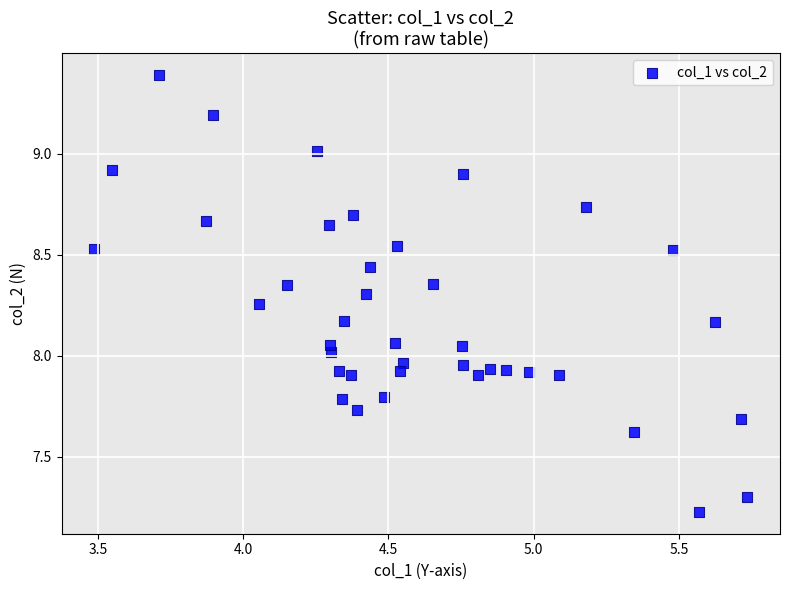

What is the range of Y values (max minus min)?

2.2